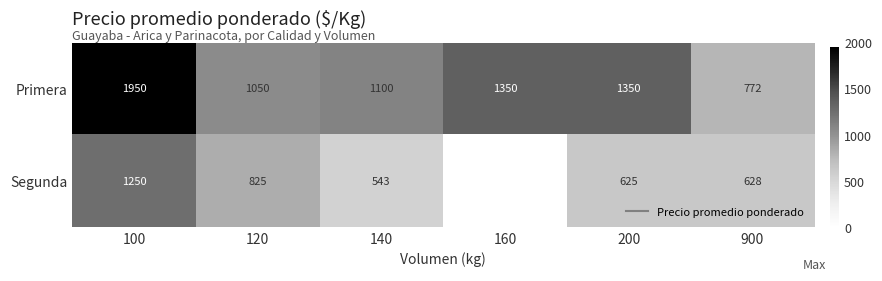

How many positive values does the Segunda series have?

5